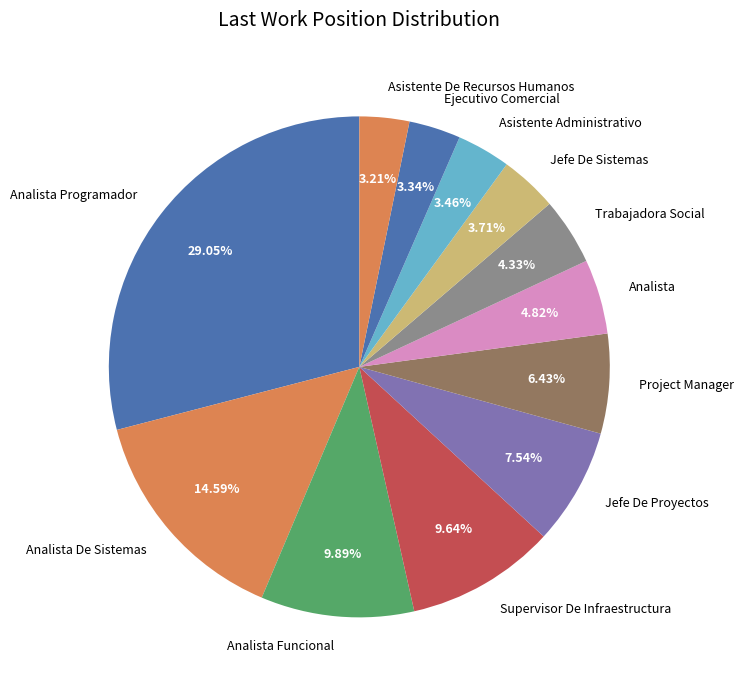

What is the ratio of the value at Jefe De Sistemas to the value at Trabajadora Social?

0.9